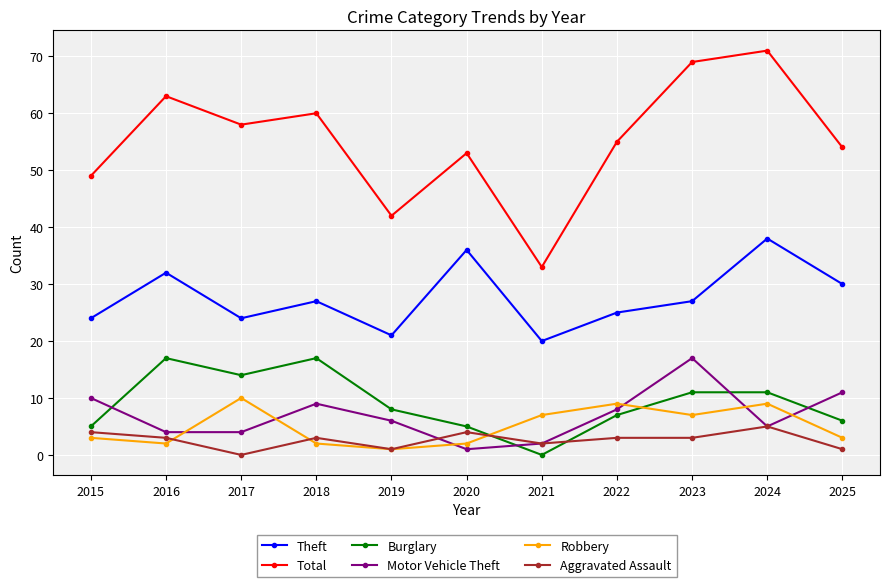

Between which two adjacent categories do Burglary and Aggravated Assault first intersect?

2020 and 2021